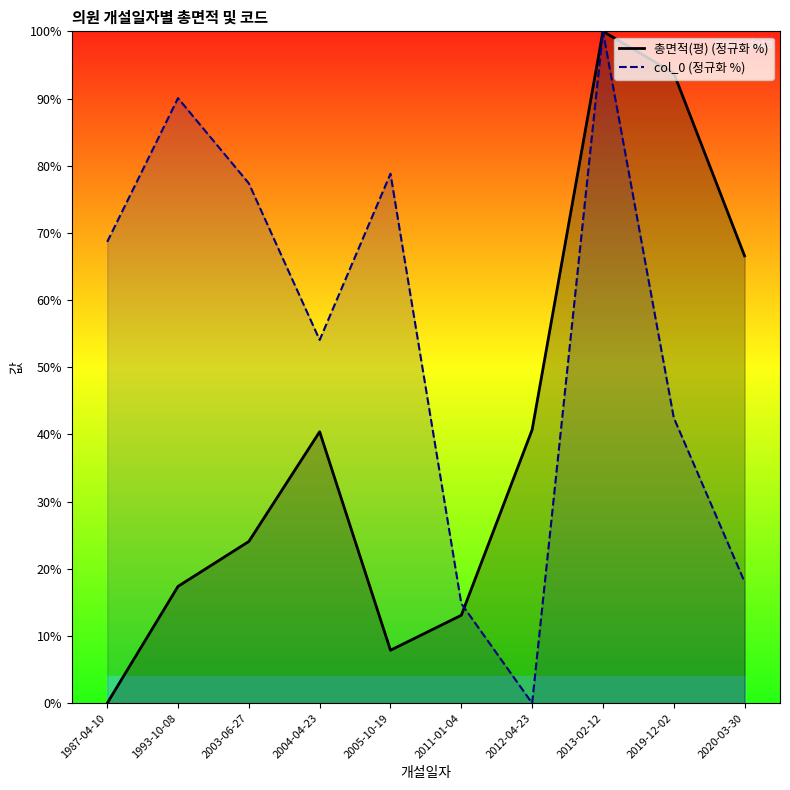

Rank the series at 2011-01-04 from lowest to highest value.

총면적(평) (정규화 %), col_0 (정규화 %)